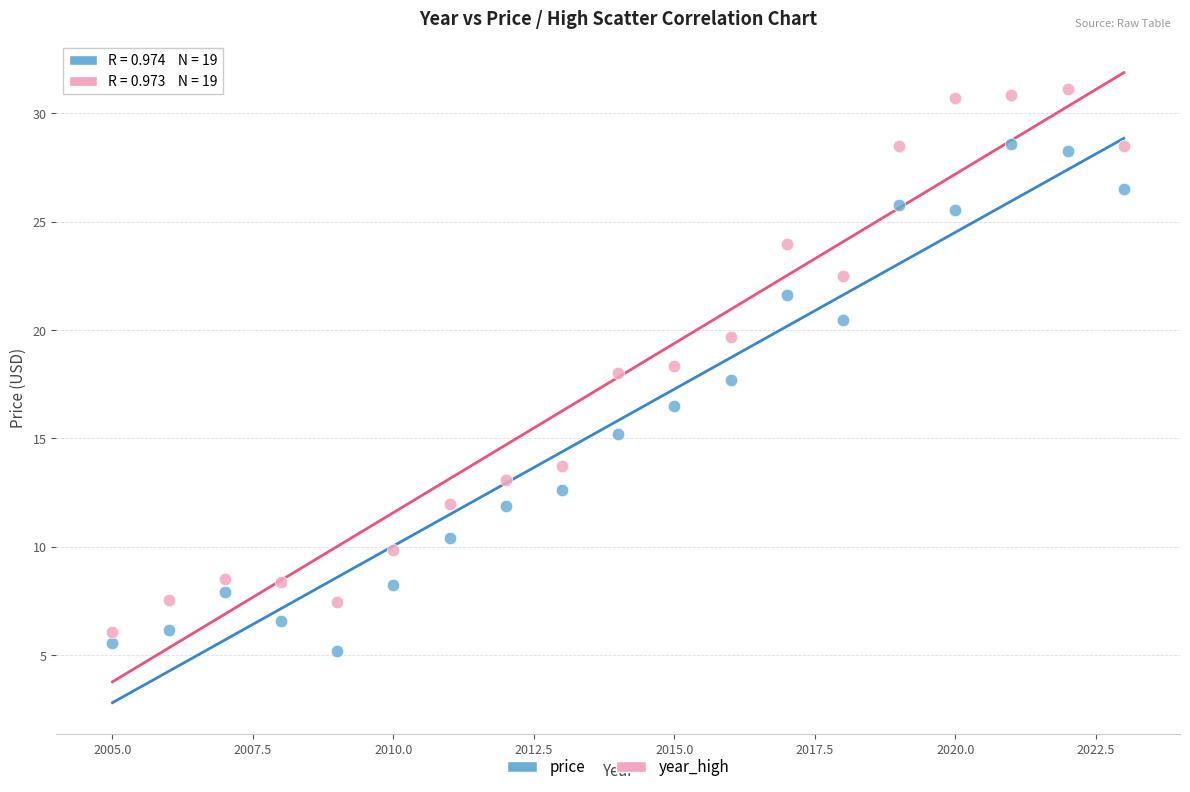

Across all data points, what is the range of X values (max minus min)?

18.0